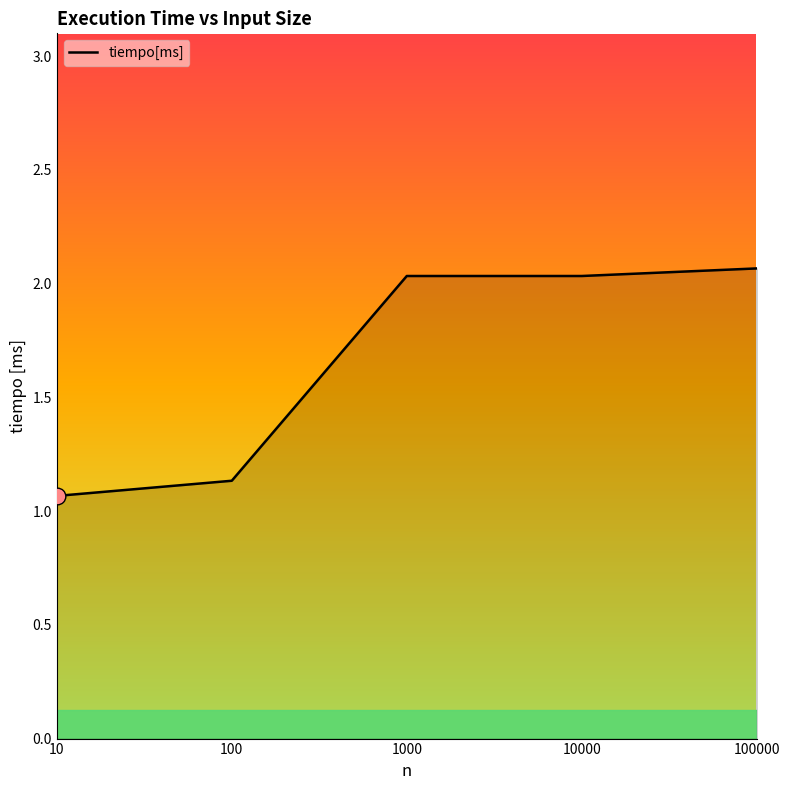

True or false: there are more than 1 points higher than both neighbors.

False